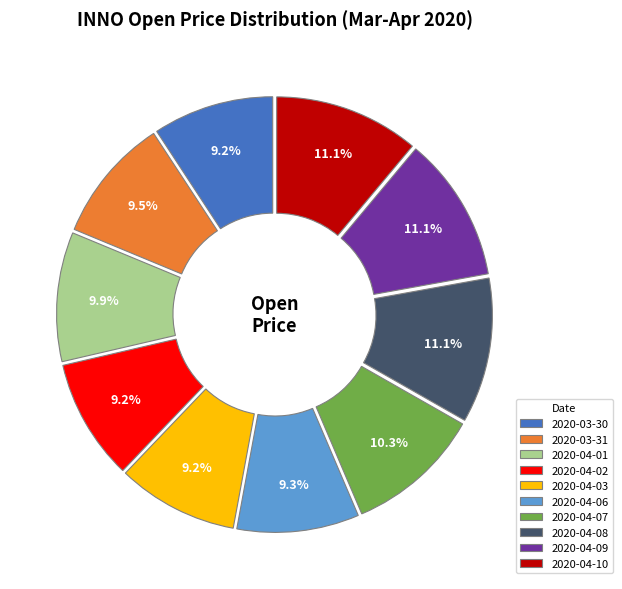

Combined, what portion of the pie is 2020-04-08 and 2020-04-03?

20.3%